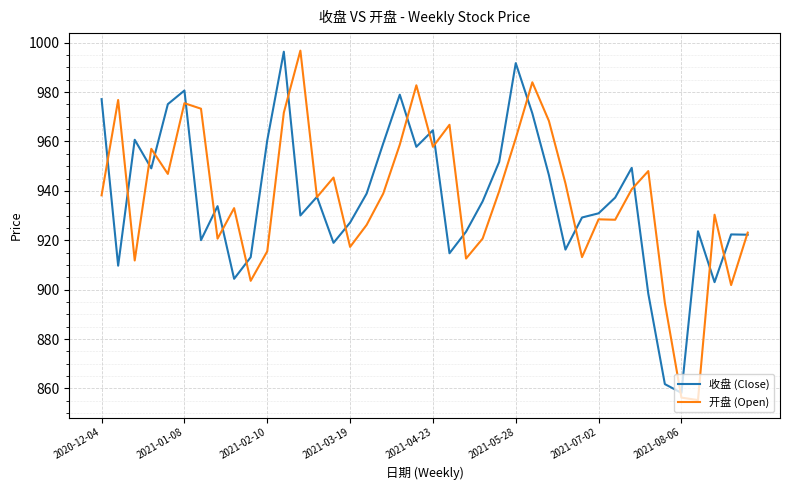

What is the maximum value shown in the chart?

996.8